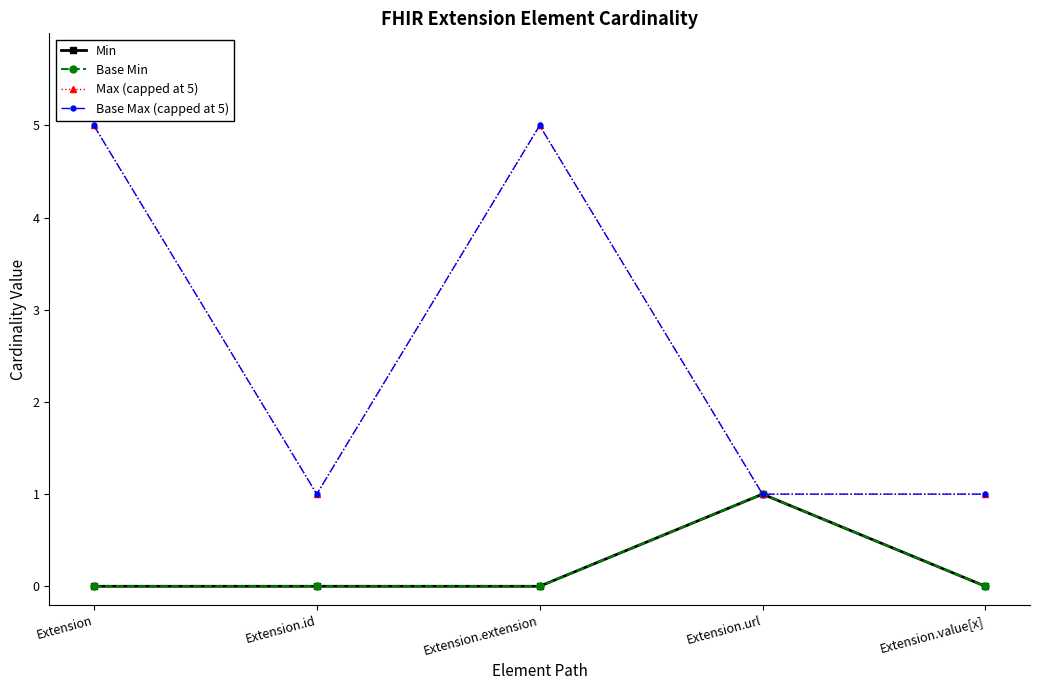

Rank the series at Extension.url from highest to lowest value.

Min, Base Min, Max (capped at 5), Base Max (capped at 5)